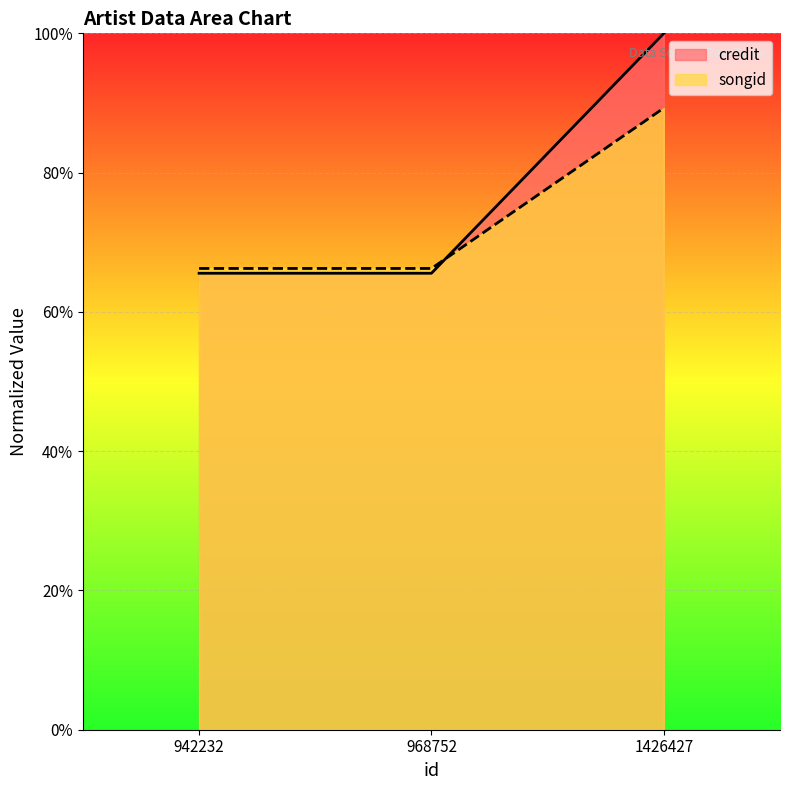

What is the total value across all series at 942232?

131.8